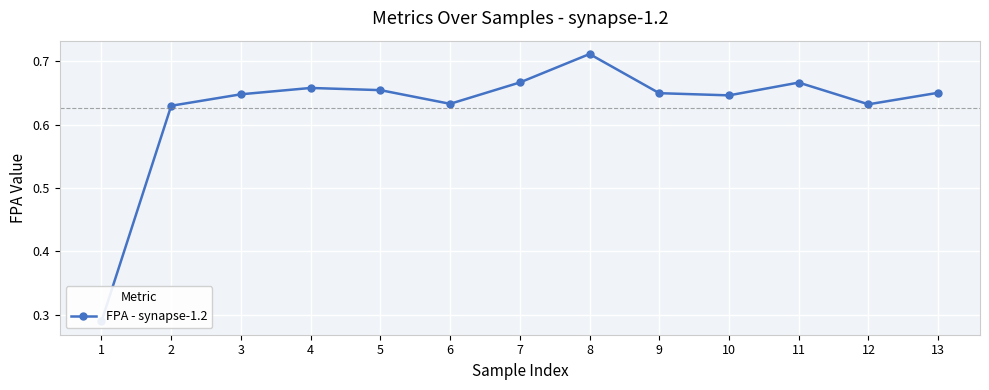

What is the maximum value shown in the chart?

0.7